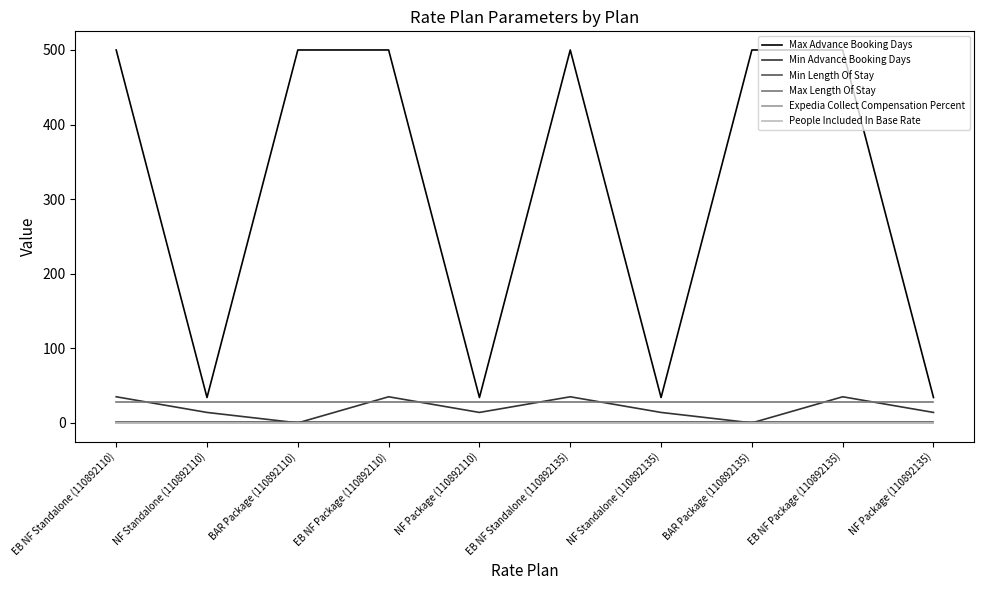

True or false: People Included In Base Rate and Min Length Of Stay intersect in this chart.

False